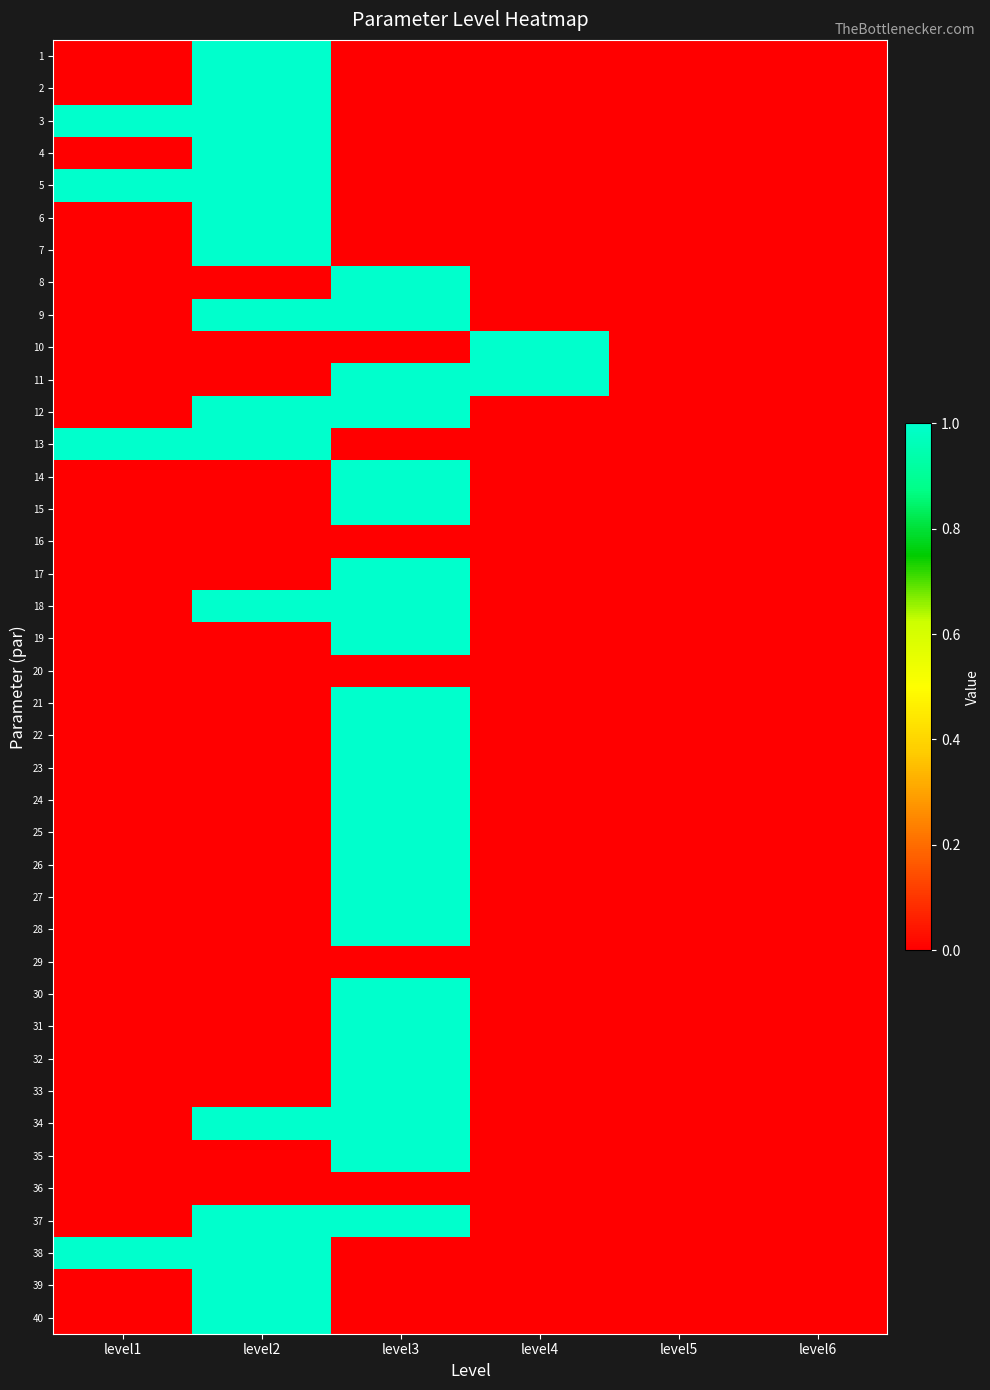

List the series in order of their peak value, highest first.

1, 2, 3, 4, 5, 6, 7, 8, 9, 10, 11, 12, 13, 14, 15, 17, 18, 19, 21, 22, 23, 24, 25, 26, 27, 28, 30, 31, 32, 33, 34, 35, 37, 38, 39, 40, 16, 20, 29, 36